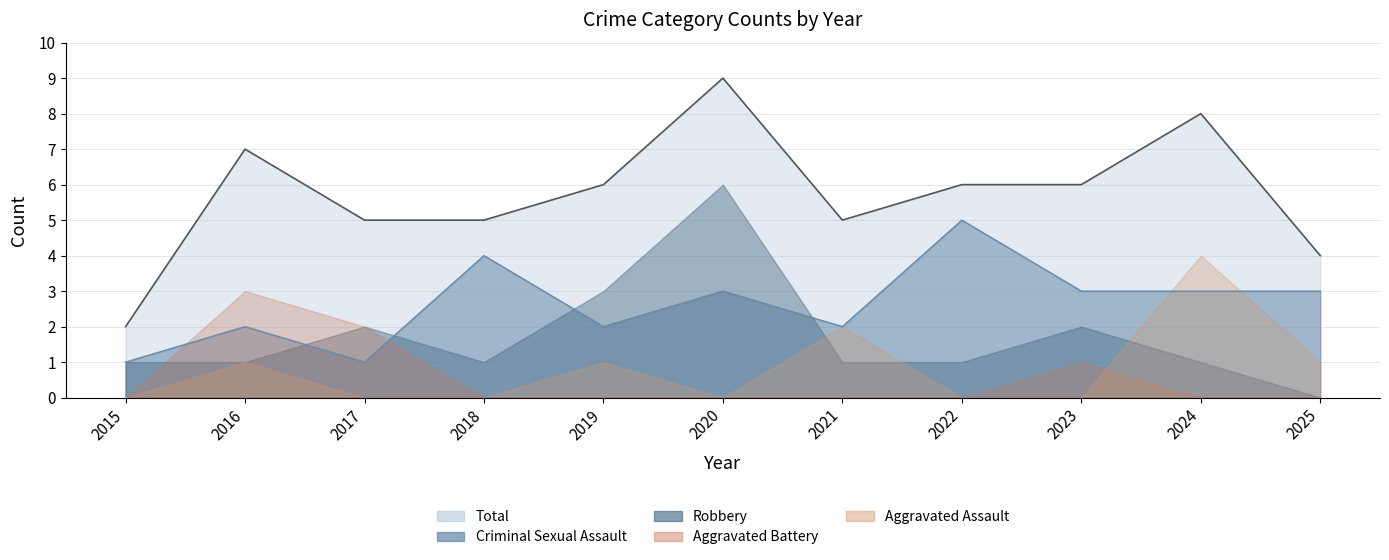

Does the chart have visible grid lines?

Yes